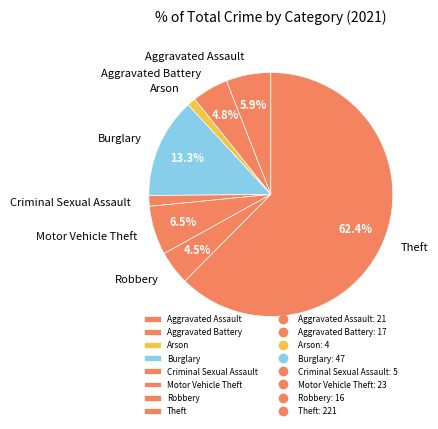

To the nearest percent, what is the average slice percentage?

12%